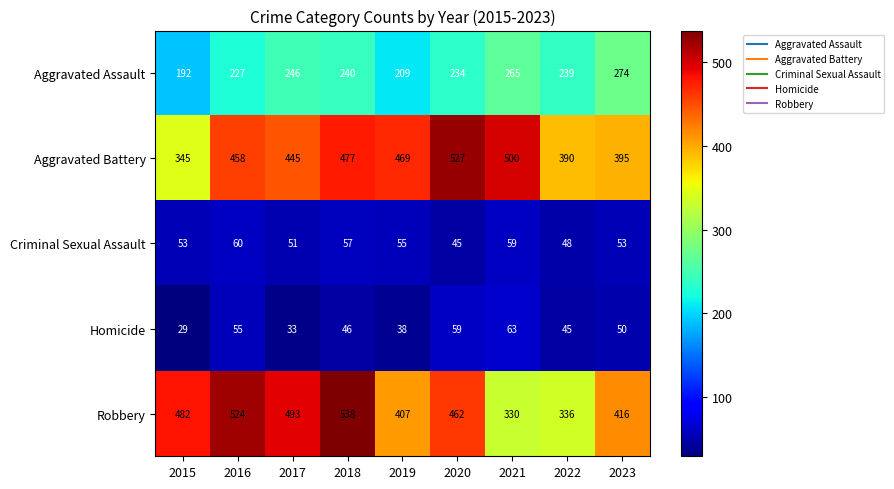

Which label corresponds to the largest value in the chart?

2018